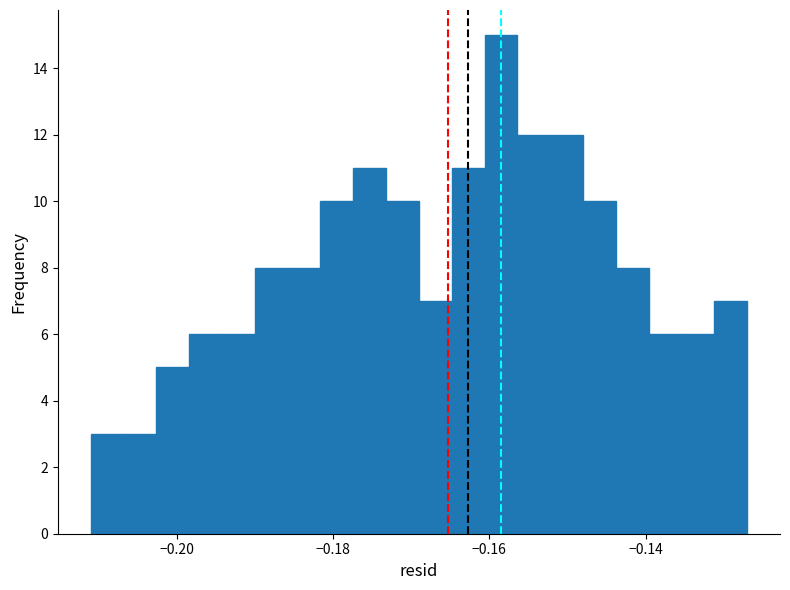

Around what value on the x-axis is the tallest bar? Give the approximate position of its centre, as read against the axis.

-0.158